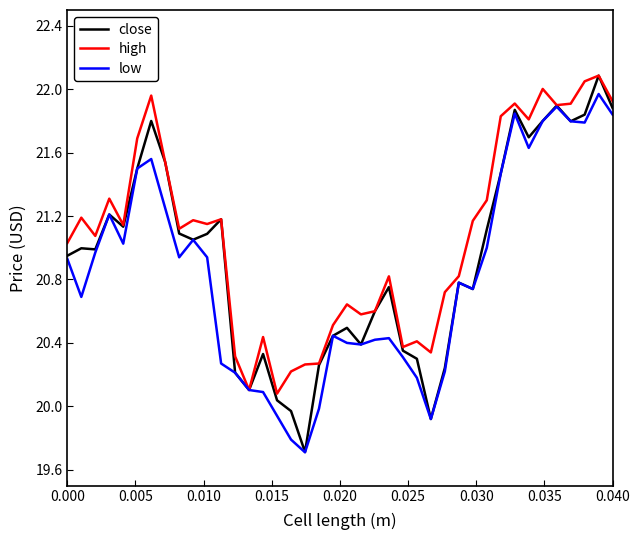

Which series has the largest total across all categories?

high